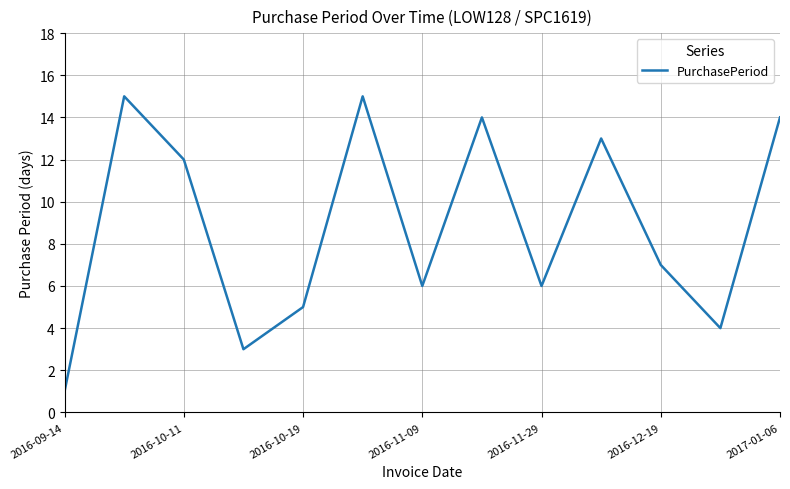

Is this an area chart (filled region under the line)?

No